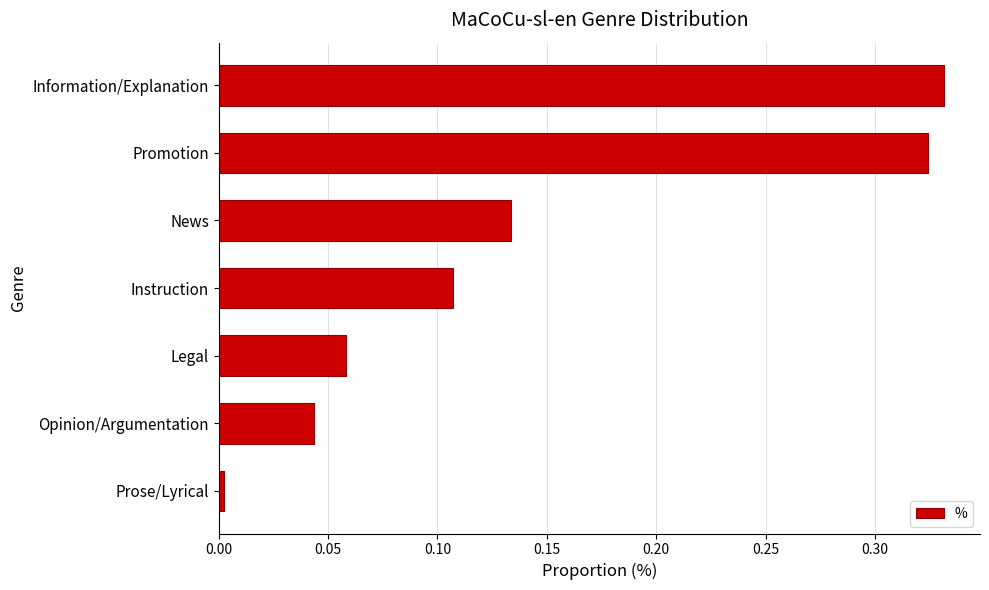

Rank the categories by value from lowest to highest.

Prose/Lyrical, Opinion/Argumentation, Legal, Instruction, News, Promotion, Information/Explanation